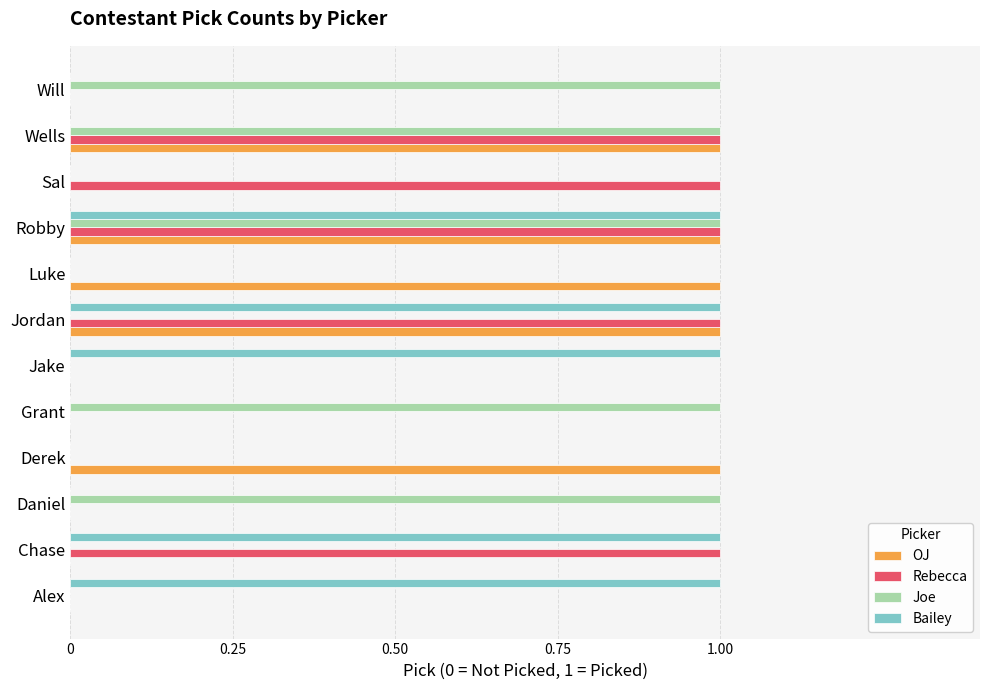

At which category is the sum across all series the highest?

Robby